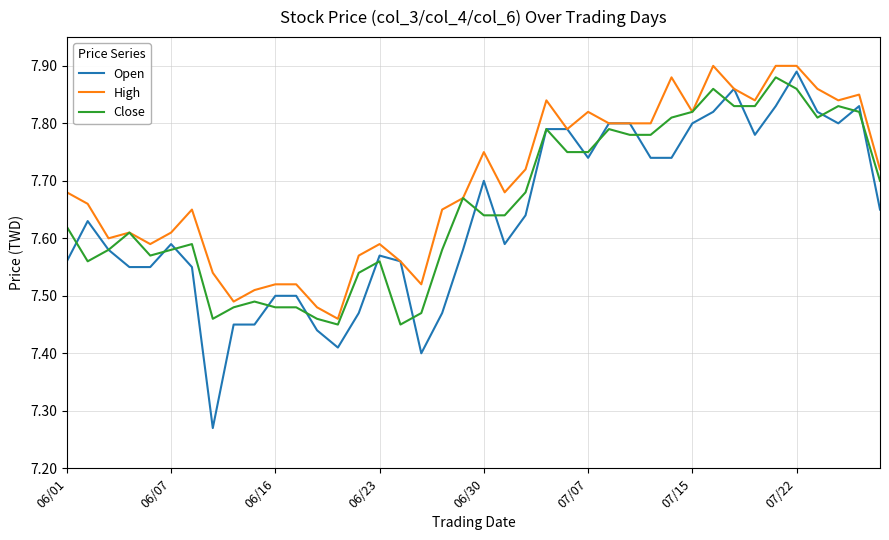

Which series has the widest spread of values?

Open